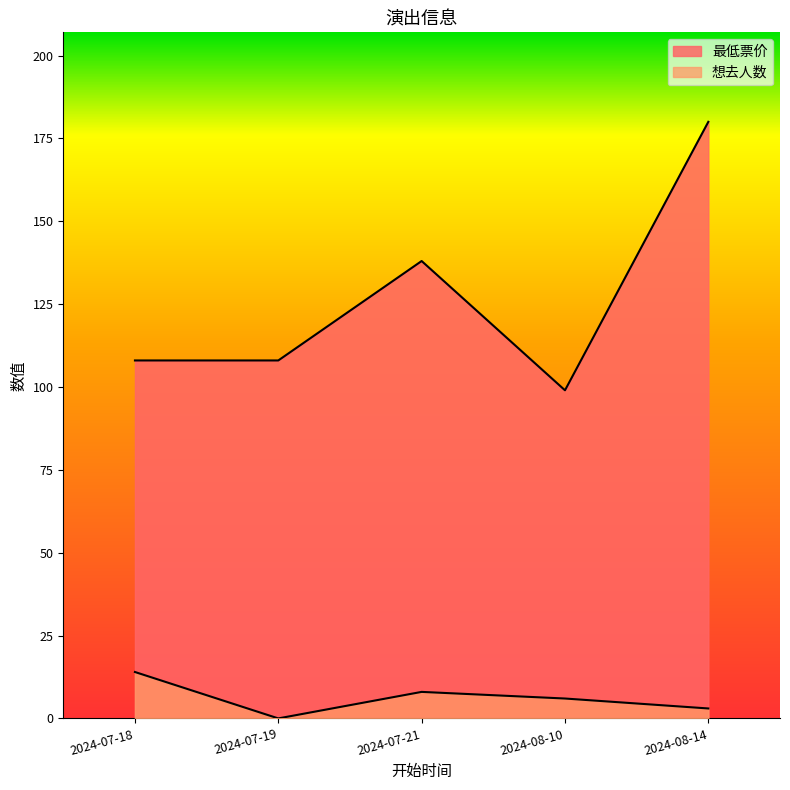

What is the difference between the second highest and minimum values in the 想去人数 series?

8